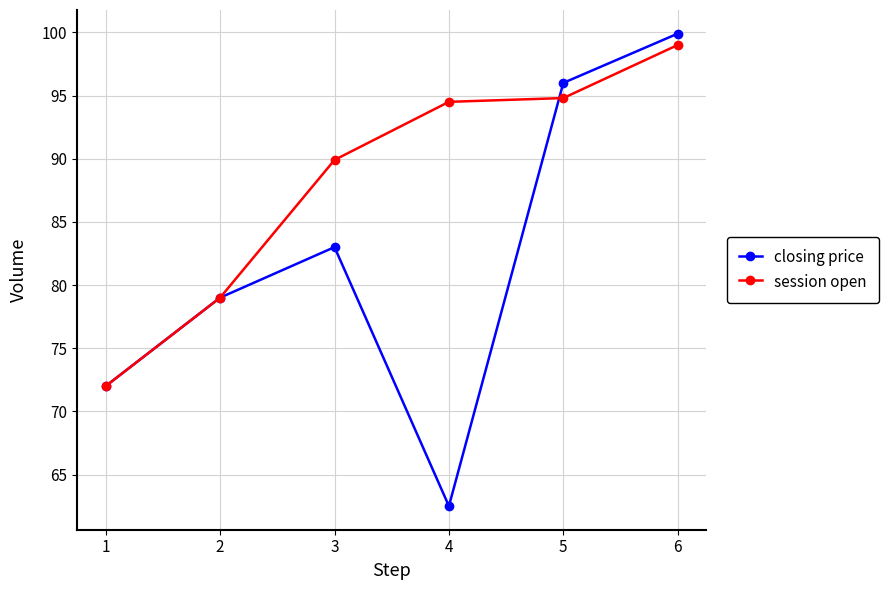

What is the value of the closing price point at the 2nd from the left?

79.0